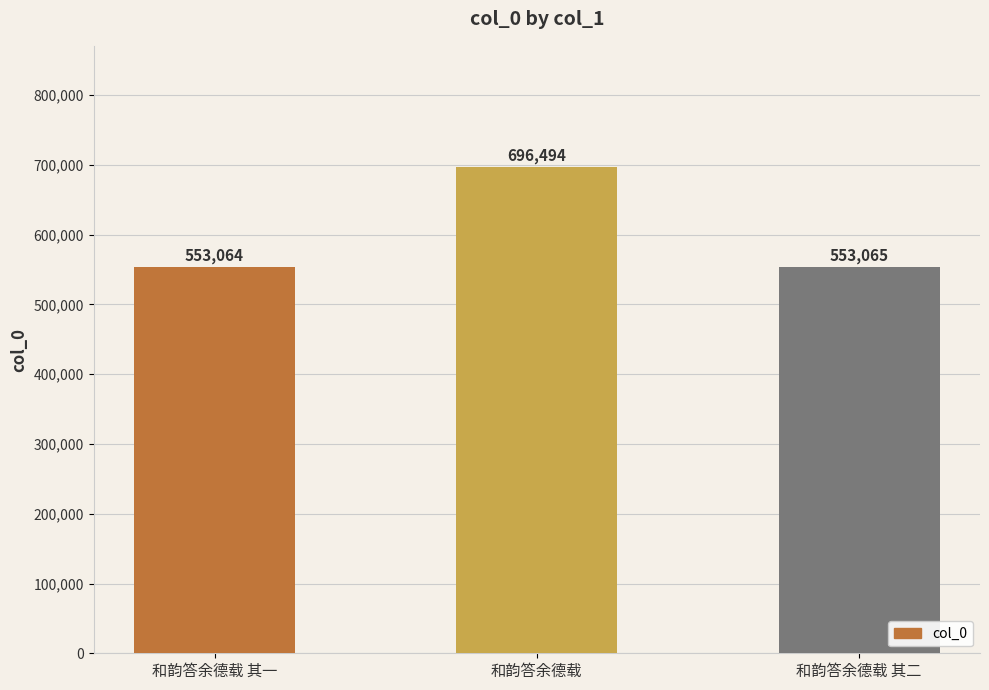

True or false: the data shows 553065 at 和韵答余德载 其二.

True